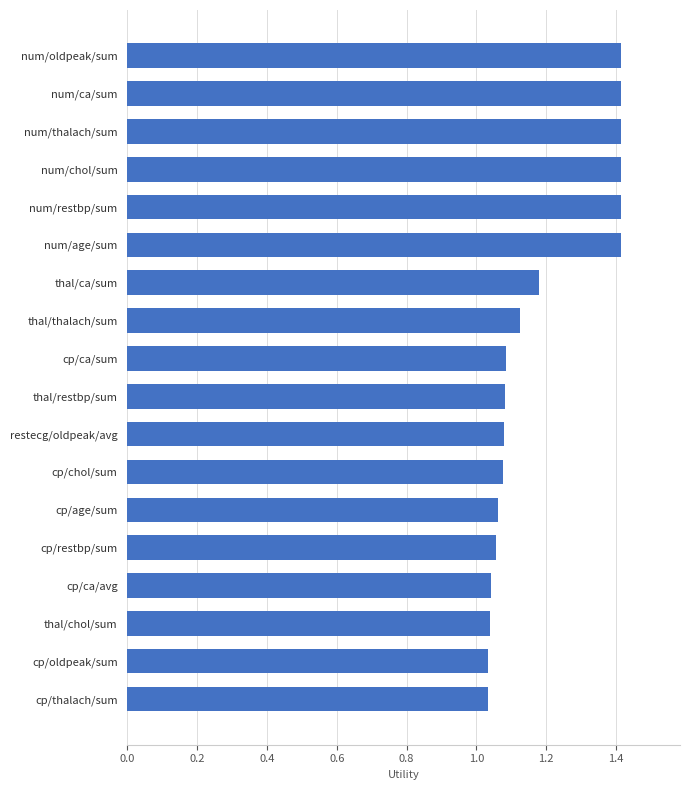

The chart shows a value of 1.1 at thal/restbp/sum. True or false?

True